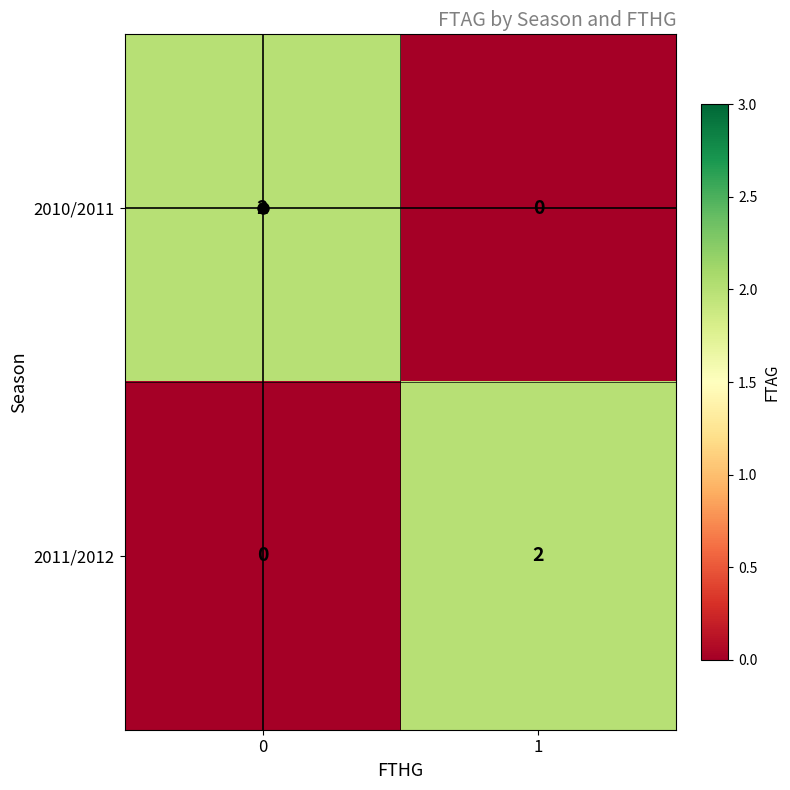

Rank the series at 1 from highest to lowest value.

2011/2012, 2010/2011